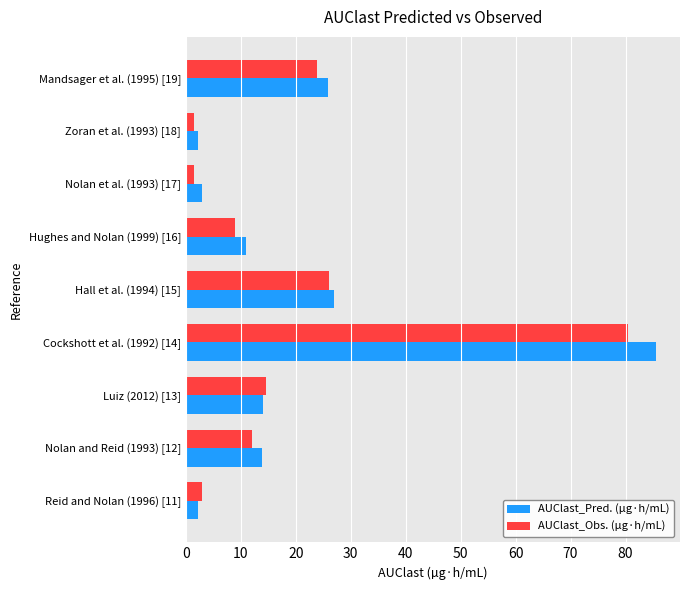

At how many categories does at least one series exceed 13?

5